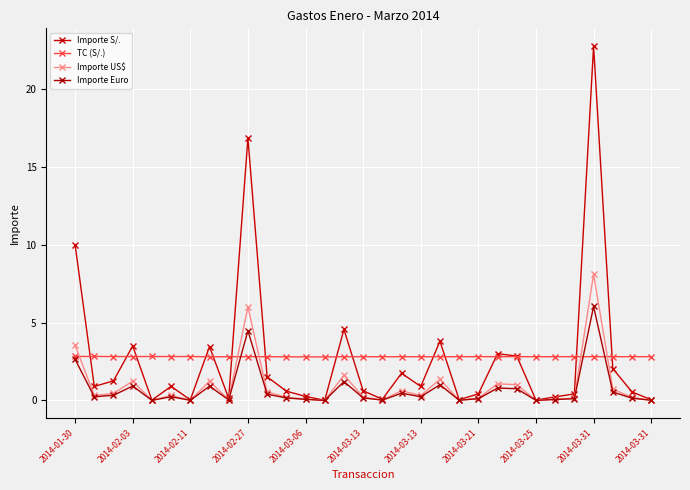

What are all the series names shown in the legend?

Importe S/., TC (S/.), Importe US$, Importe Euro